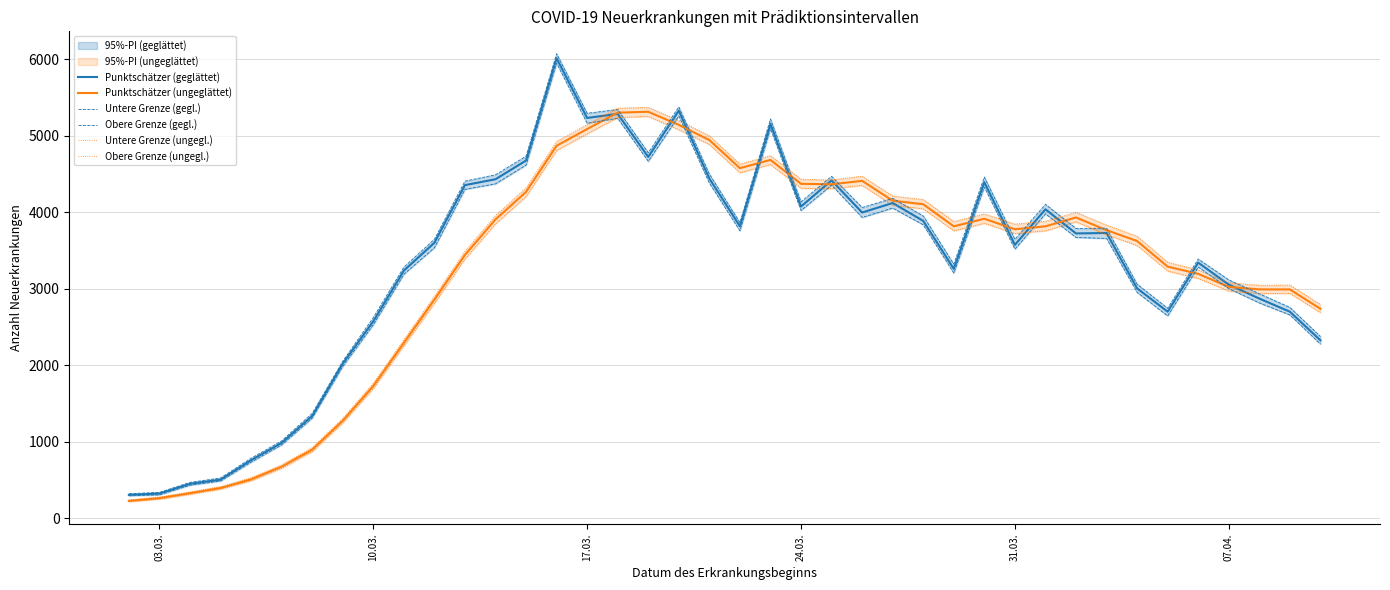

True or false: Untere Grenze (gegl.) and Punktschätzer (geglättet) cross at least once.

False